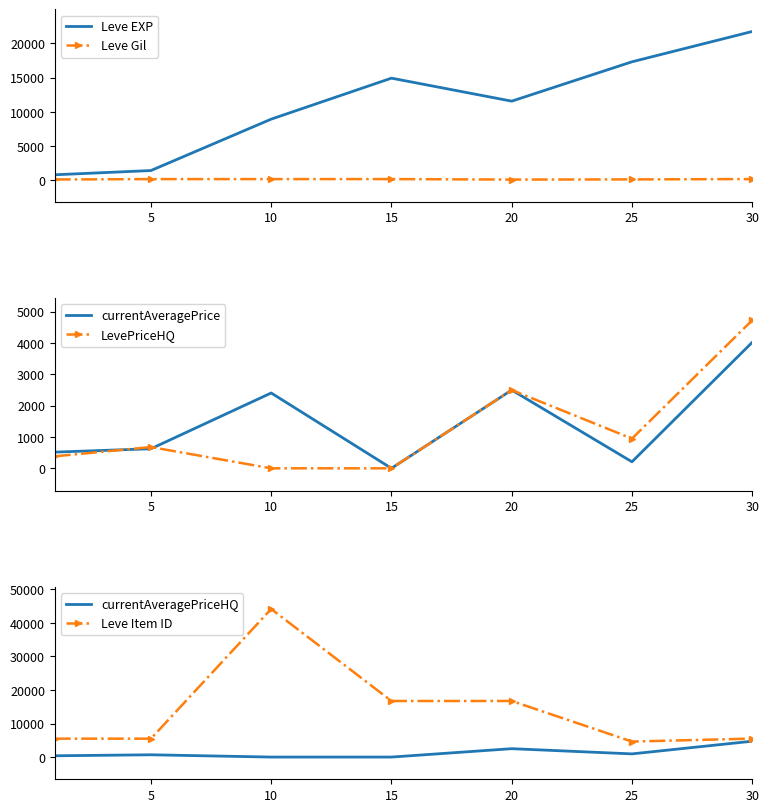

How many values in the Leve Gil series are below 169?

3